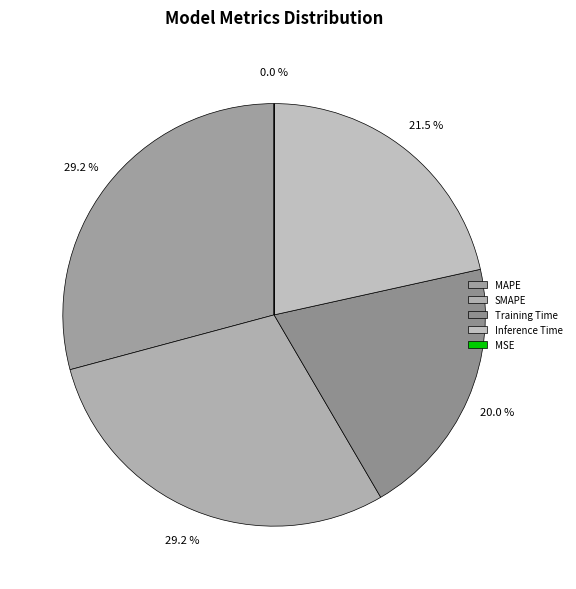

To the nearest percent, what percentage of the pie is Inference Time?

22%